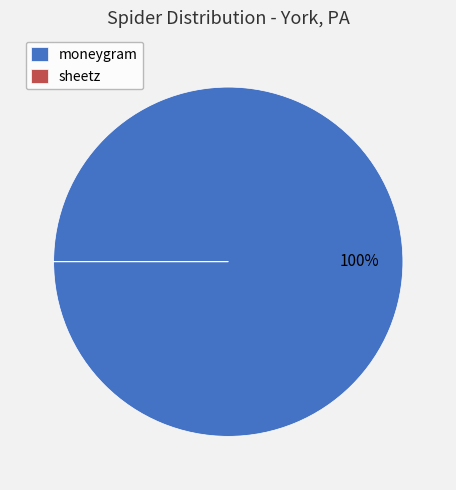

Which category has the biggest portion of the pie?

moneygram